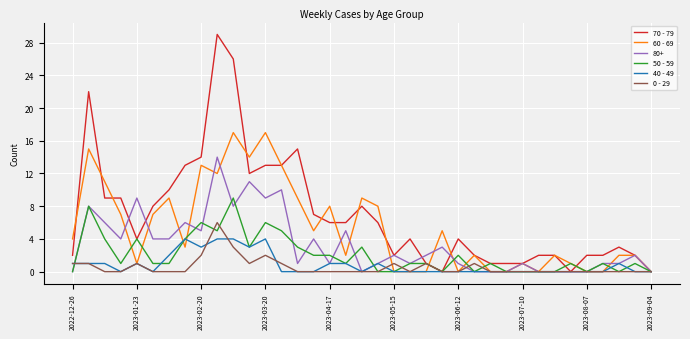

Does the chart display data point markers on the line(s)?

No